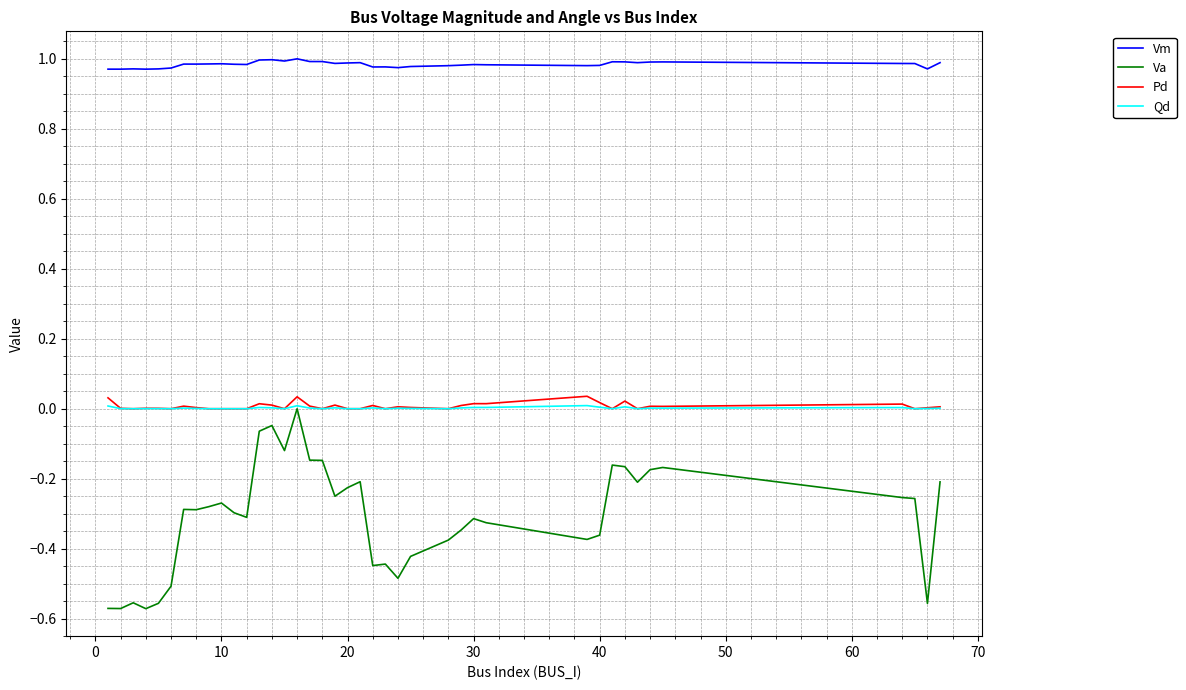

Which series has the largest total across all categories?

Vm